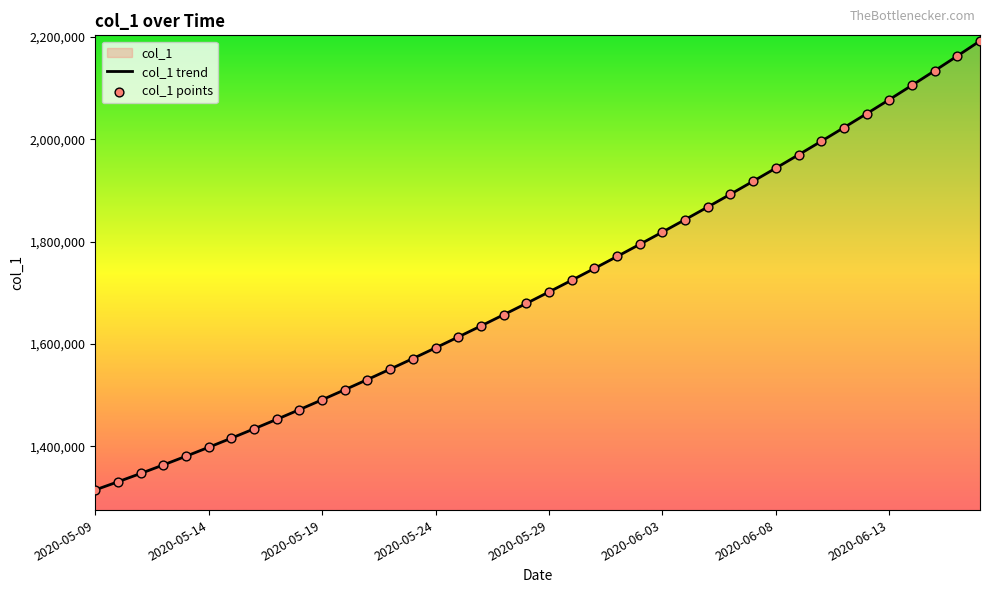

At which category is the sum across all series the highest?

39